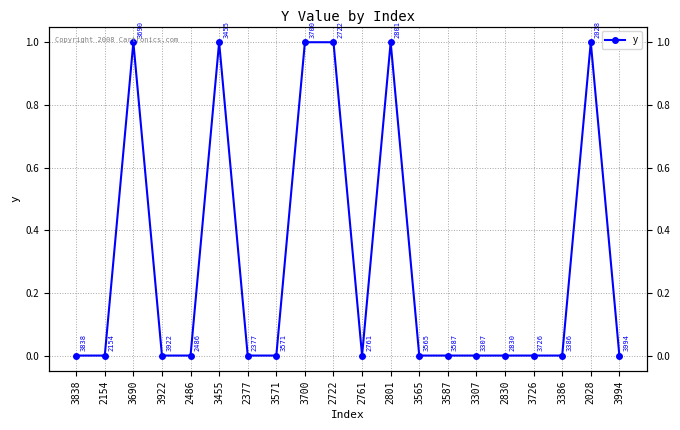

True or false: the data has more than 1 interior local peaks.

True